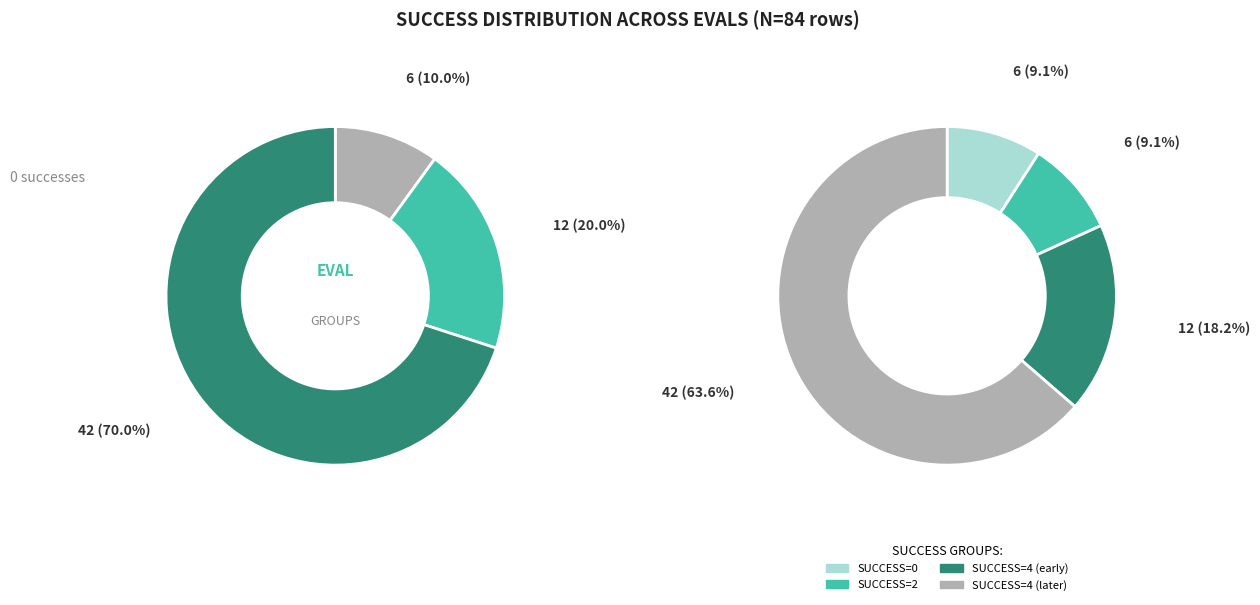

Approximately how many times larger is the value at 0 compared to 4?

0.1